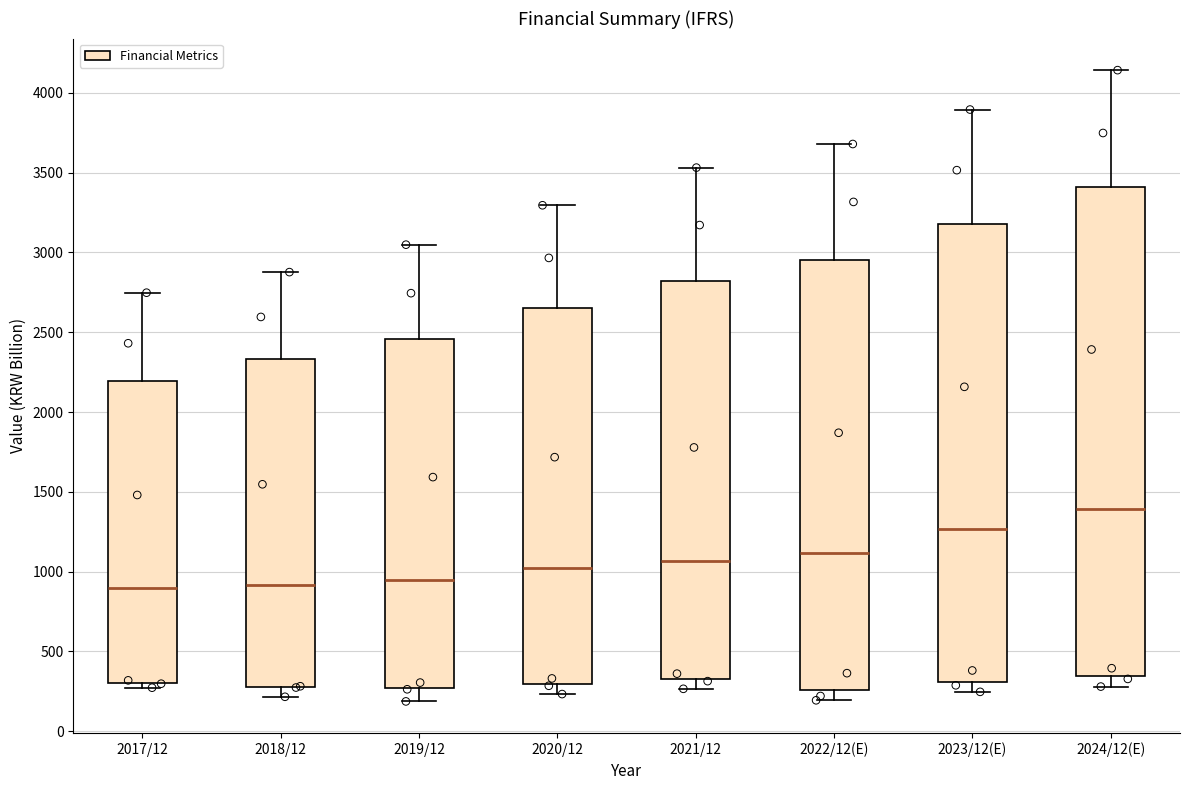

Reading left to right, transcribe this box plot: for each box, give where its median line is, the range the box spans, and where its two whiskers end, as read against the y-axis. The values are not printed on the chart, so give them approximately, as read against the axis.

2017/12: median 900, box 300 to 2200, whiskers 250 to 2750
2018/12: median 900, box 300 to 2350, whiskers 200 to 2900
2019/12: median 950, box 250 to 2450, whiskers 200 to 3050
2020/12: median 1000, box 300 to 2650, whiskers 250 to 3300
2021/12: median 1050, box 300 to 2800, whiskers 250 to 3550
2022/12(E): median 1100, box 250 to 2950, whiskers 200 to 3700
2023/12(E): median 1250, box 300 to 3200, whiskers 250 to 3900
2024/12(E): median 1400, box 350 to 3400, whiskers 300 to 4150